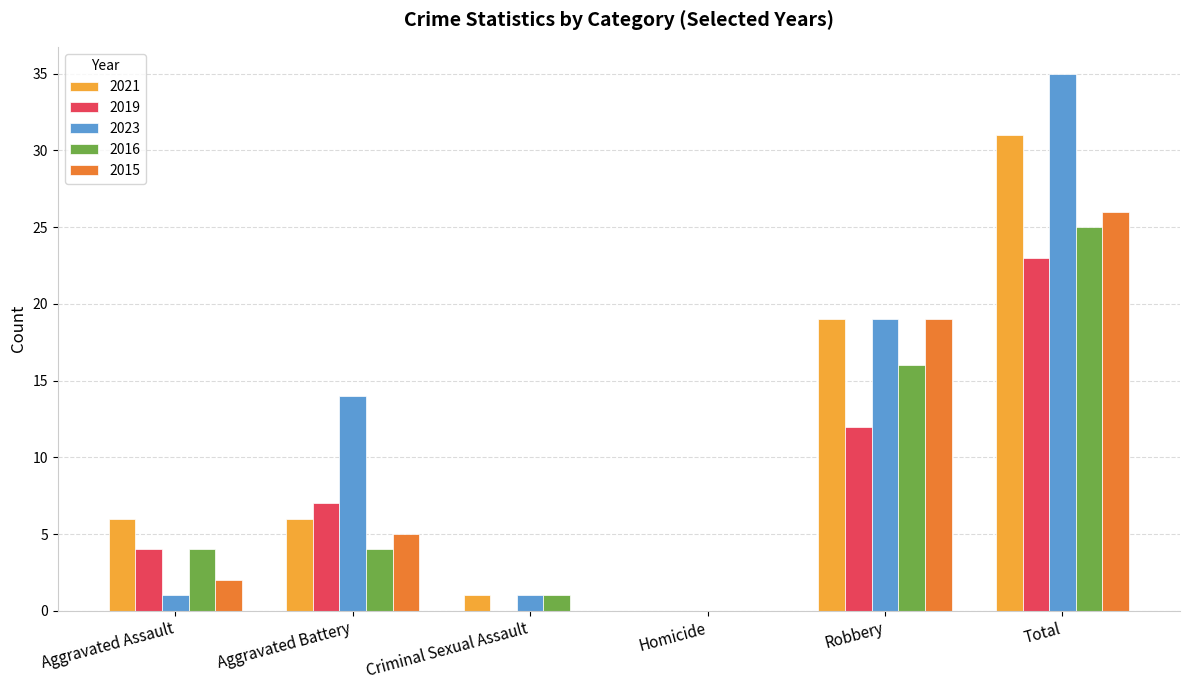

Is it true that 2016 equals 0 at Homicide?

True